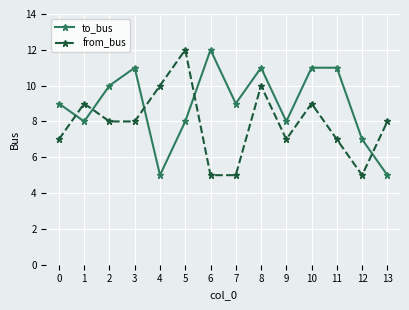

The value of from_bus at 2 is 8. True or false?

True